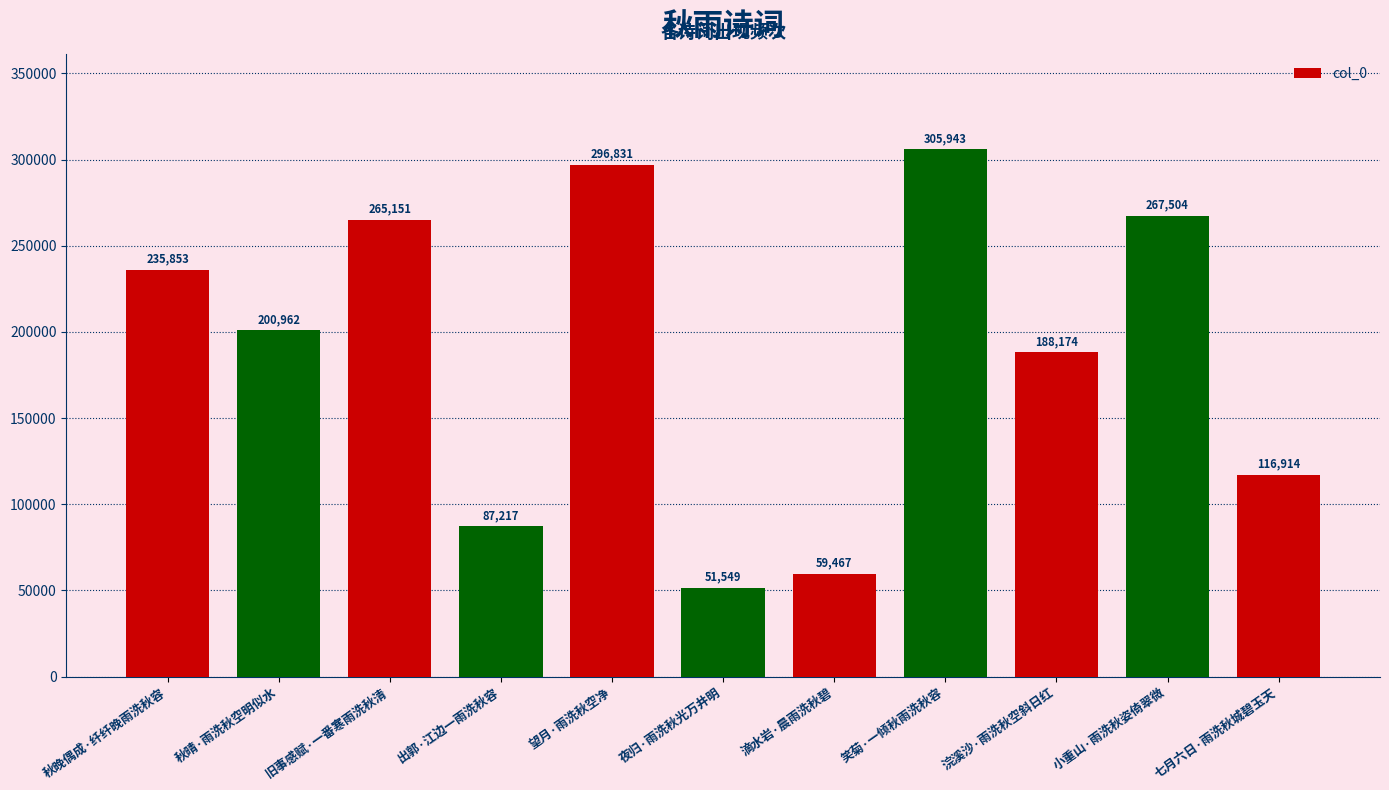

What position from the left is 夜归·雨洗秋光万井明?

6